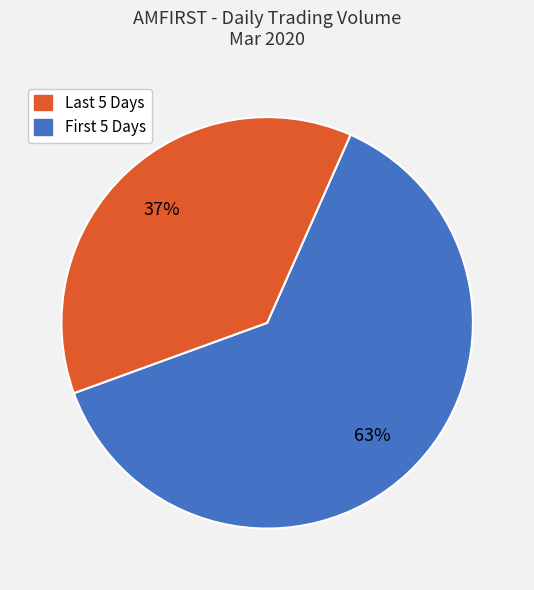

To the nearest percent, what is the difference between the largest and smallest slice percentages?

26%